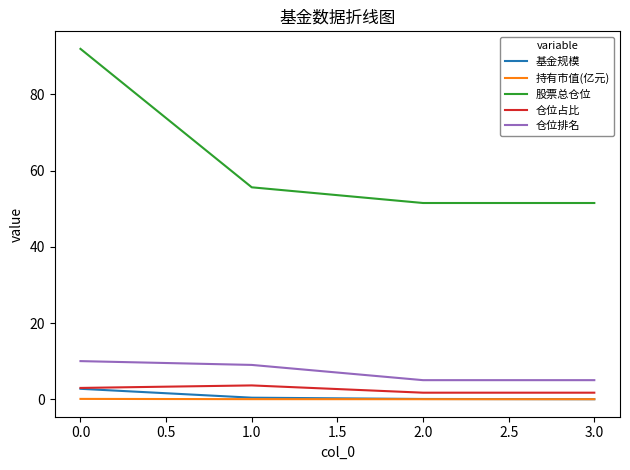

Does the chart display data point markers on the line(s)?

No